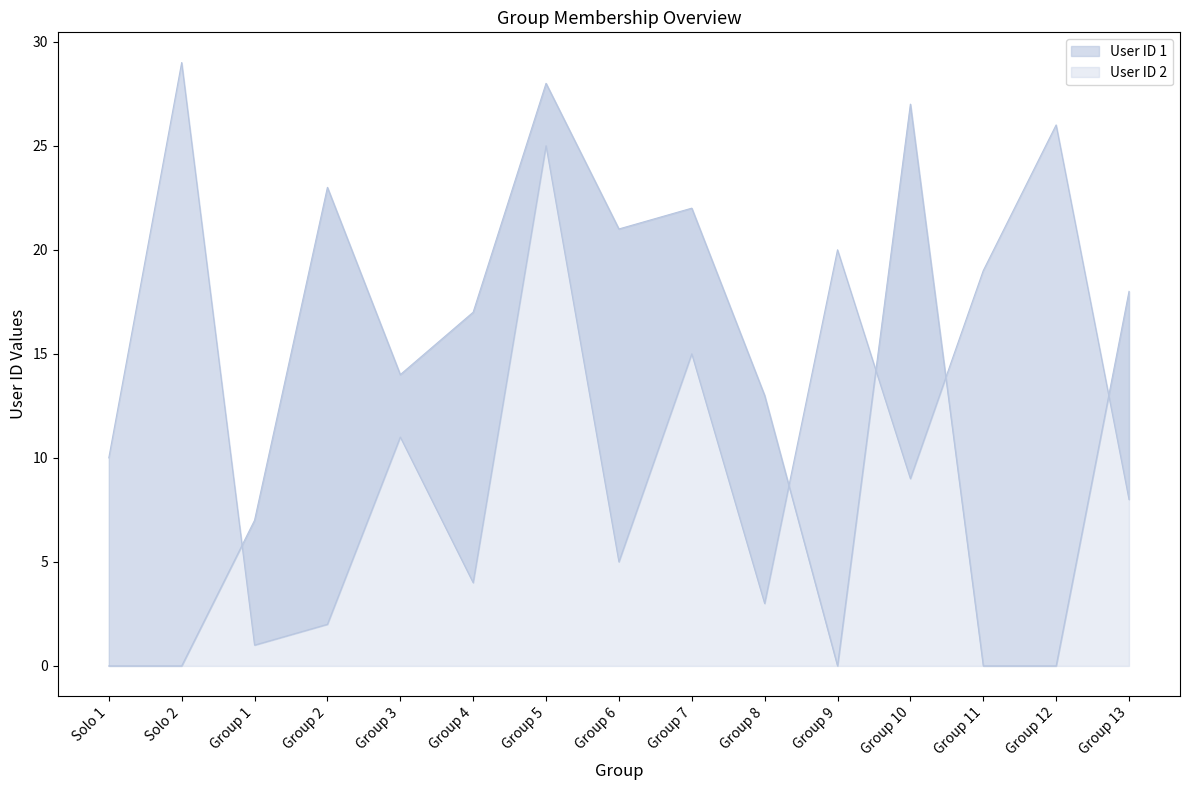

What position from the right is Group 8?

6